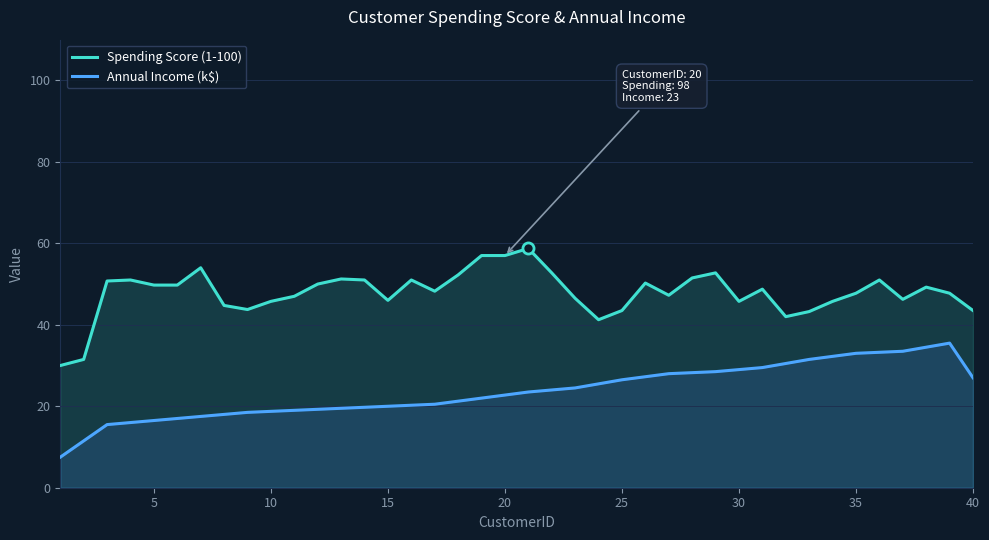

Reading left to right, extract all data points from this chart.

Spending Score (1-100): 30.0	31.5	50.8	51.0	49.8	49.8	54.0	44.8	43.8	45.8	47.0	50.0	51.2	51.0	46.0	51.0	48.2	52.2	57.0	57.0	58.8	52.8	46.5	41.2	43.5	50.2	47.2	51.5	52.8	45.8	48.8	42.0	43.2	45.8	47.8	51.0	46.2	49.2	47.8	43.5
Annual Income (k$): 7.5	11.5	15.5	16.0	16.5	17.0	17.5	18.0	18.5	18.8	19.0	19.2	19.5	19.8	20.0	20.2	20.5	21.2	22.0	22.8	23.5	24.0	24.5	25.5	26.5	27.2	28.0	28.2	28.5	29.0	29.5	30.5	31.5	32.2	33.0	33.2	33.5	34.5	35.5	27.0